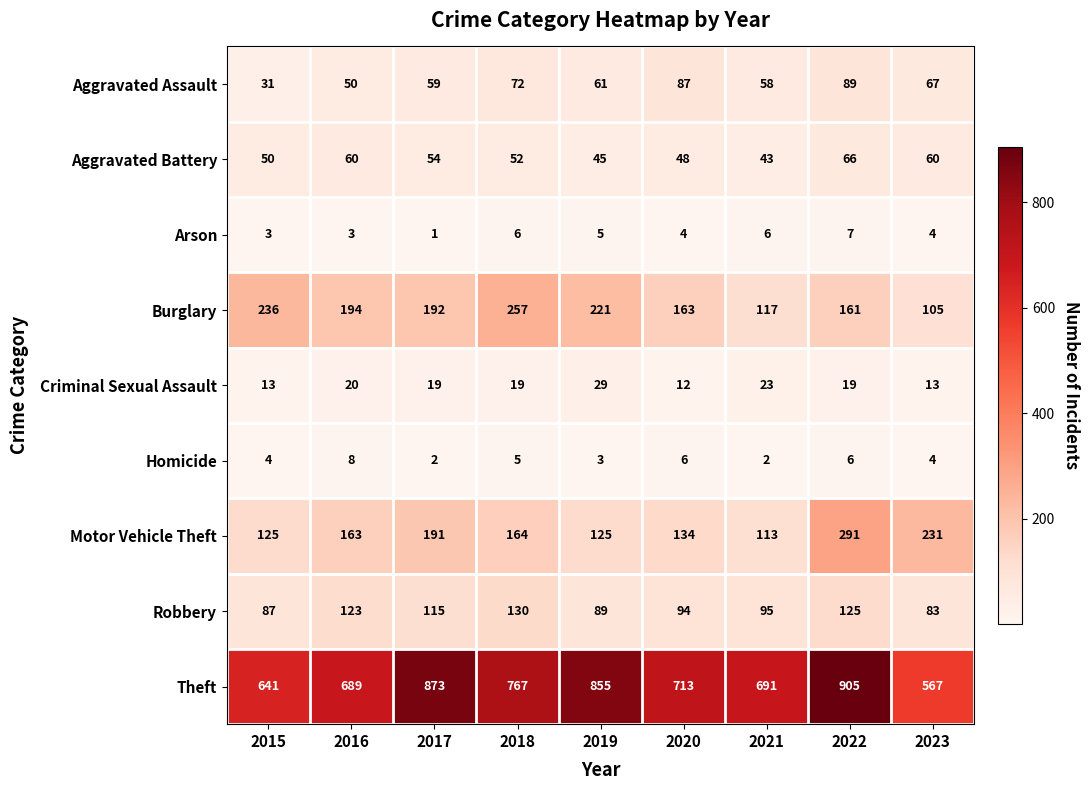

The Robbery series shows 42 at 2023. True or false?

False